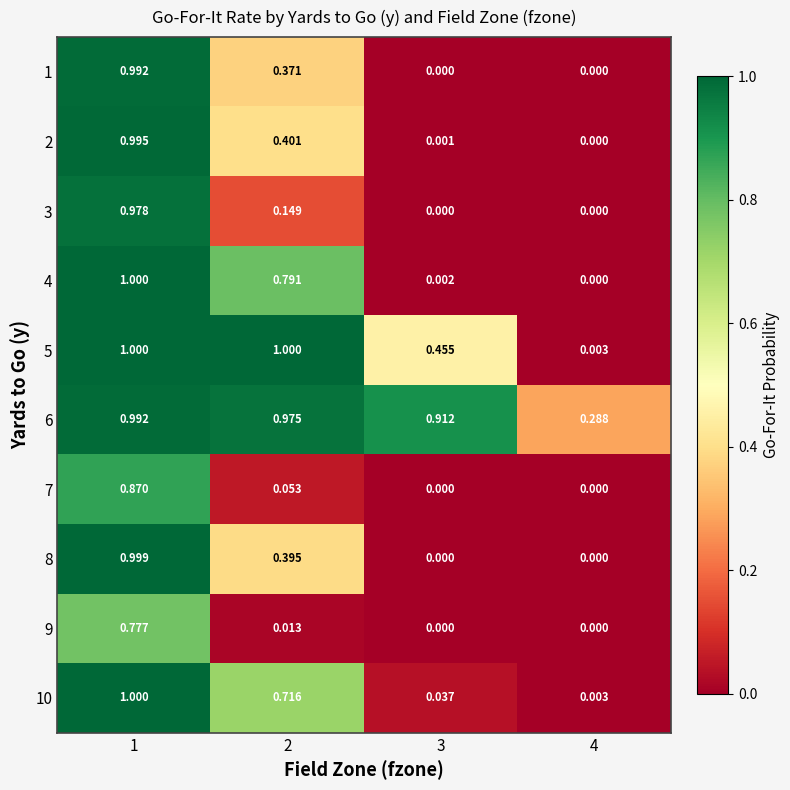

Which series has the widest spread of values?

4